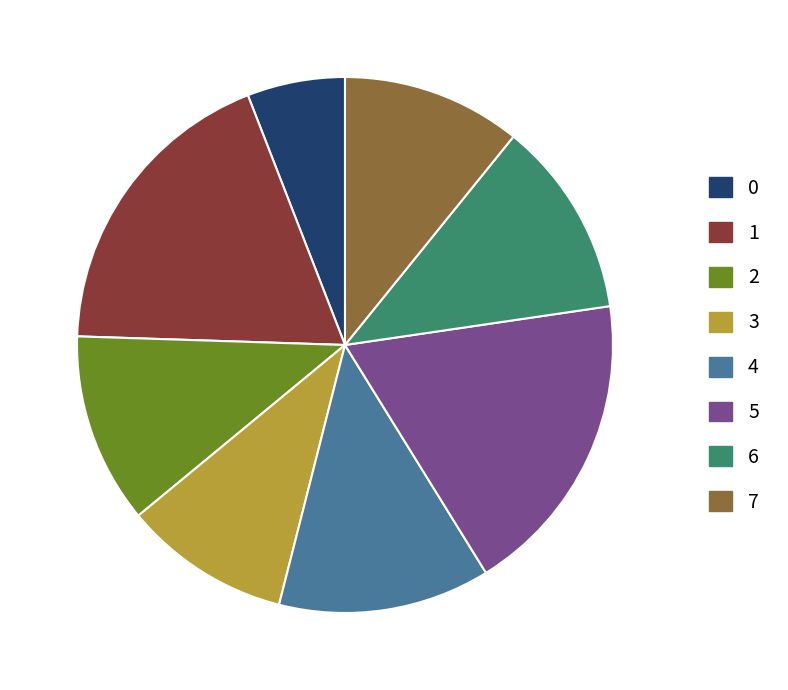

Do 2 and 0 together represent more than half of the pie?

No